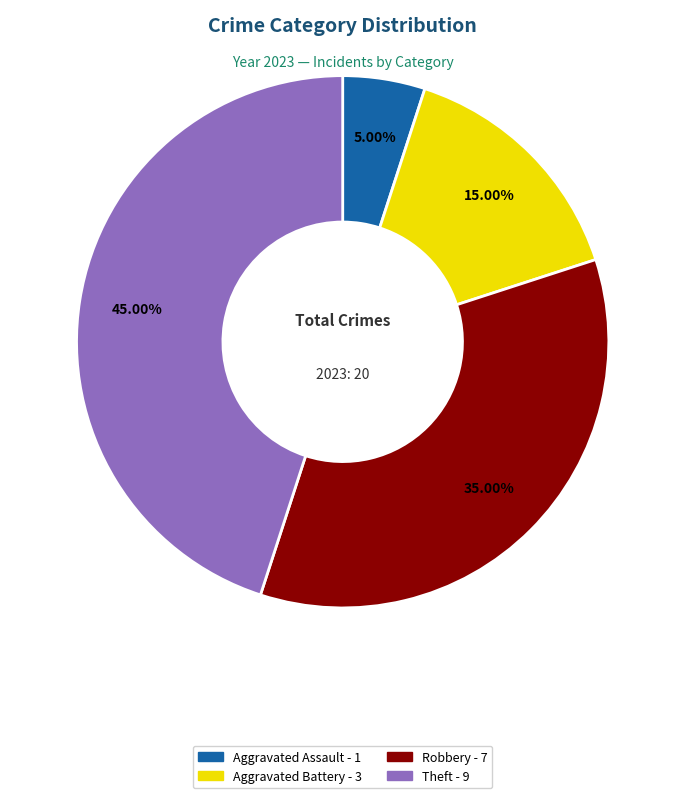

Does any single category account for the majority?

No